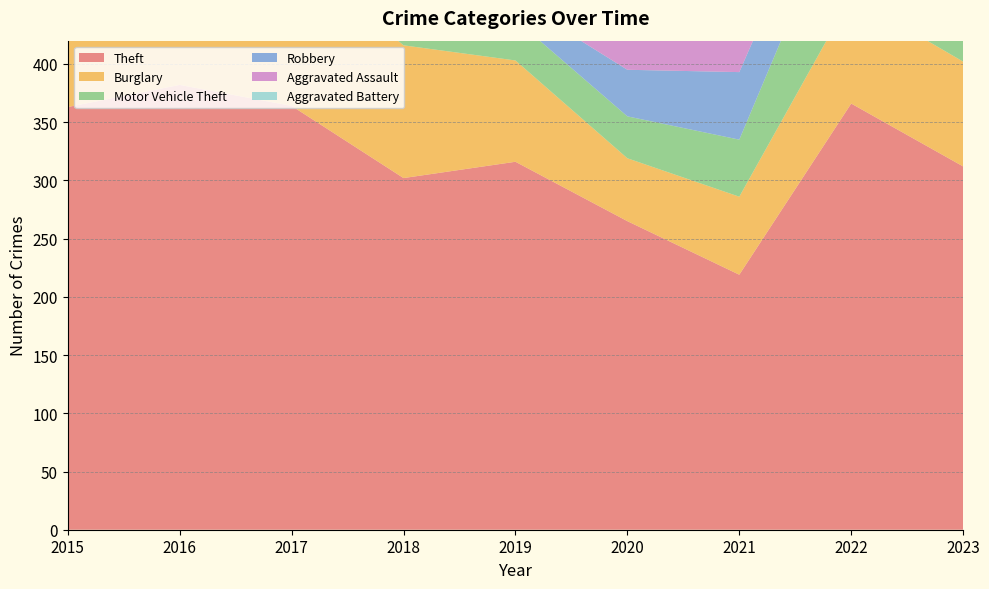

Reading right to left, list all the values displayed in this chart.

Theft: 2023=312	2022=366	2021=219	2020=265	2019=316	2018=302	2017=364	2016=382	2015=363
Burglary: 2023=90	2022=92	2021=67	2020=54	2019=87	2018=114	2017=132	2016=107	2015=120
Motor Vehicle Theft: 2023=165	2022=105	2021=49	2020=36	2019=35	2018=62	2017=59	2016=58	2015=94
Robbery: 2023=61	2022=50	2021=58	2020=40	2019=17	2018=33	2017=54	2016=64	2015=37
Aggravated Assault: 2023=48	2022=47	2021=32	2020=39	2019=41	2018=50	2017=31	2016=31	2015=32
Aggravated Battery: 2023=28	2022=35	2021=30	2020=35	2019=44	2018=35	2017=32	2016=41	2015=30